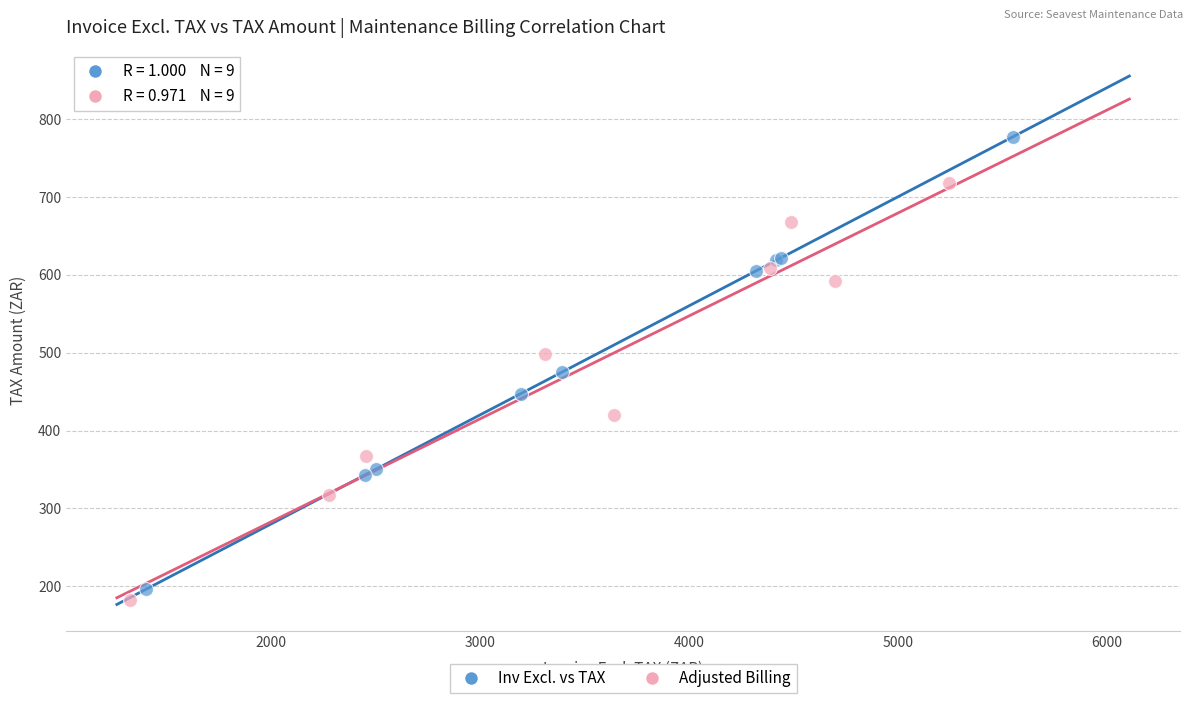

Which series has the largest Y range (max minus min)?

Inv Excl. vs TAX